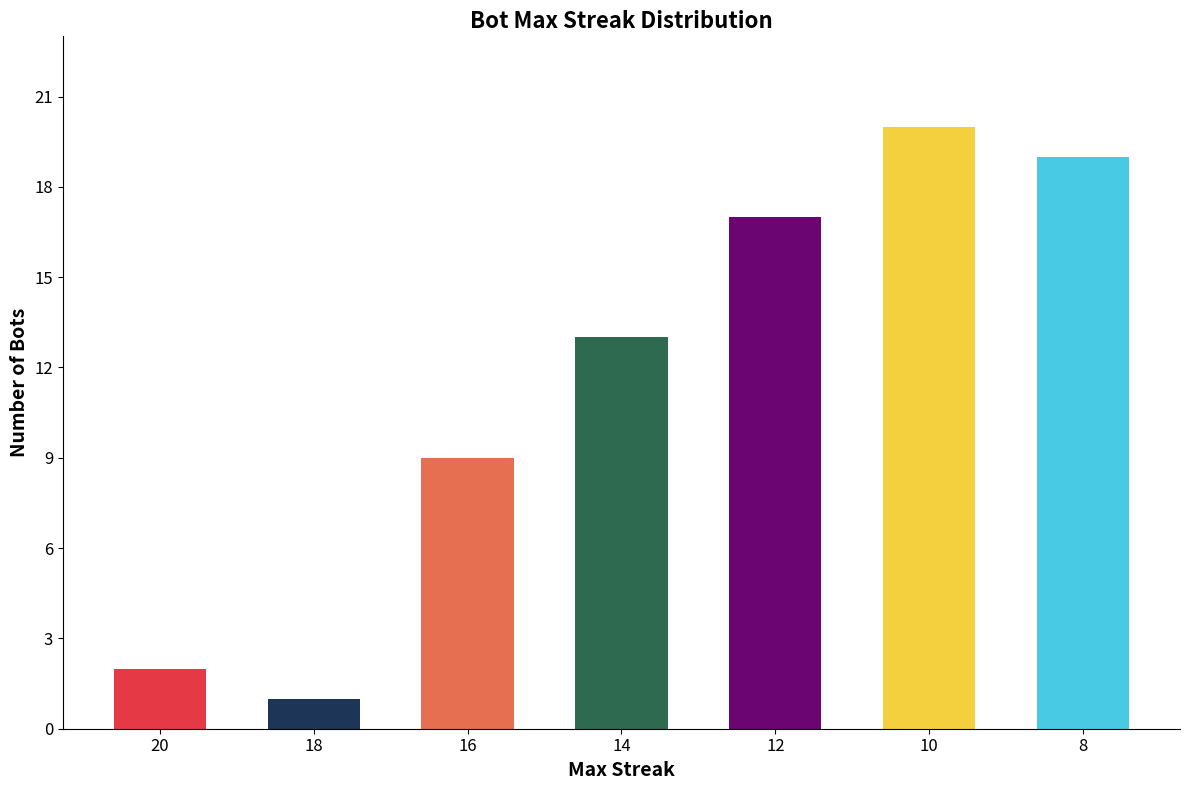

Does the chart contain any negative values?

No